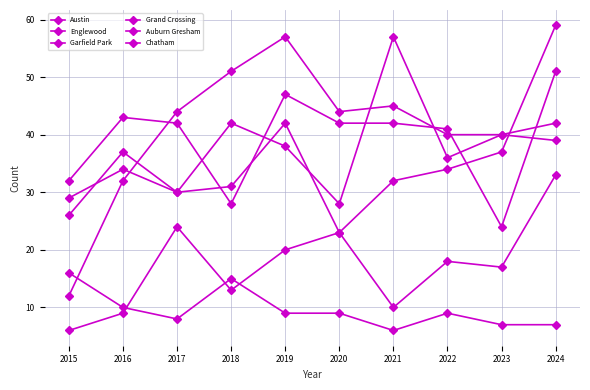

How many lines are shown in the chart?

6